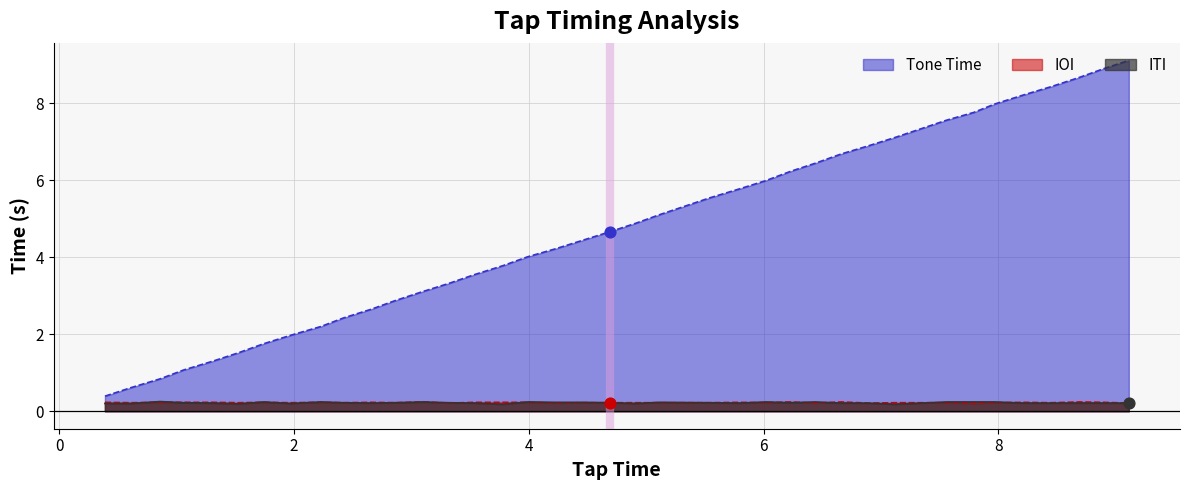

Which series has the largest Y range (max minus min)?

Tone Time